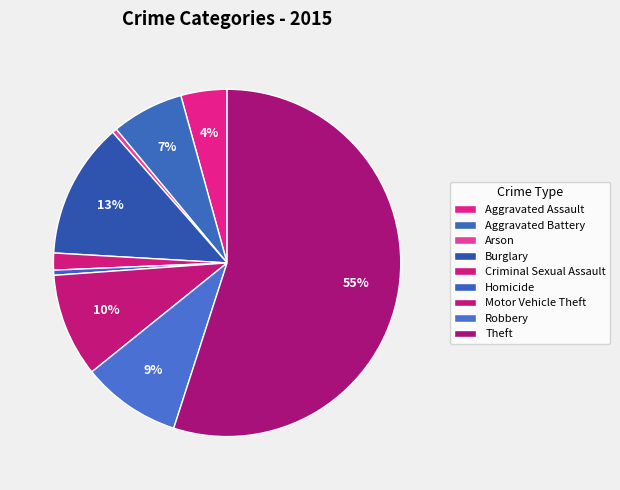

Do Motor Vehicle Theft and Homicide together represent more than half of the pie?

No